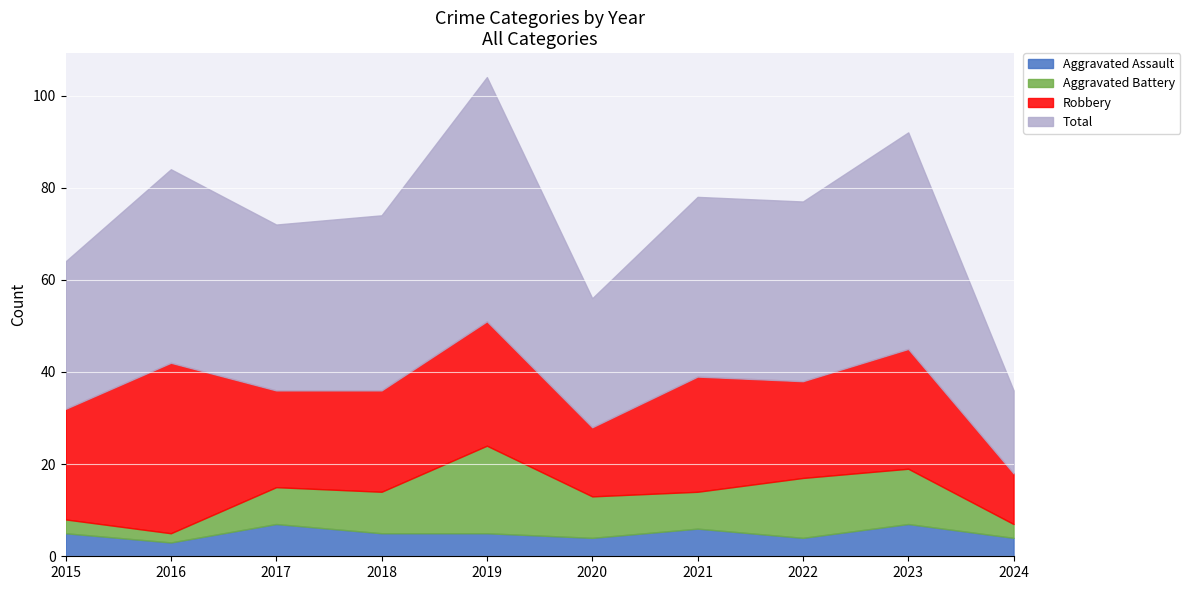

Which series has the largest total across all categories?

Total